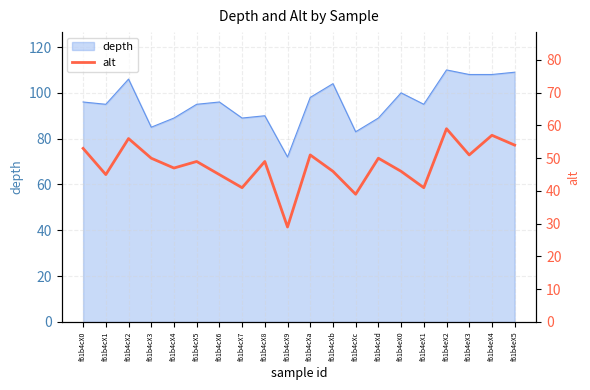

How many lines are shown in the chart?

1